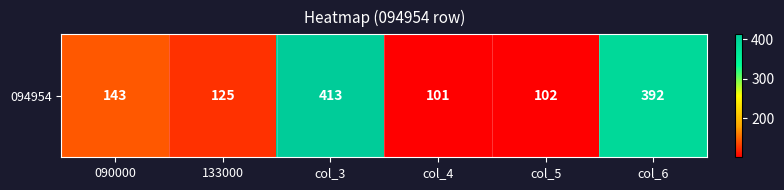

Count the number of values greater than 143.

2